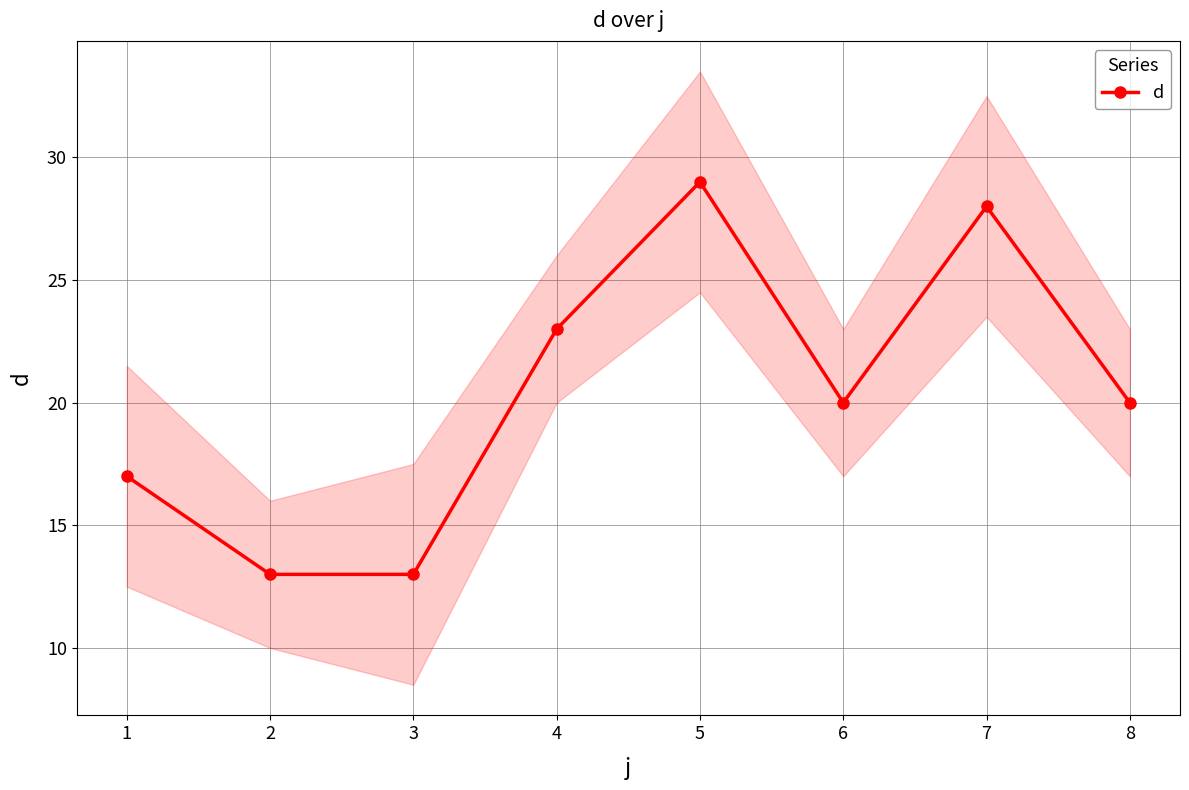

Reading left to right, extract all data points from this chart.

17	13	13	23	29	20	28	20